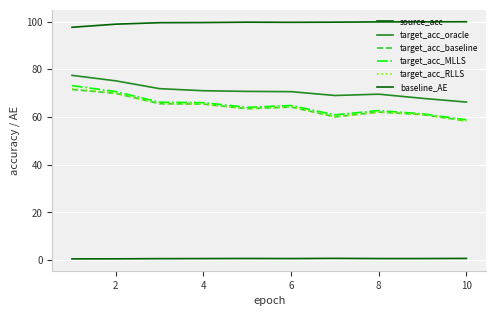

What is the maximum value shown in the chart?

99.9